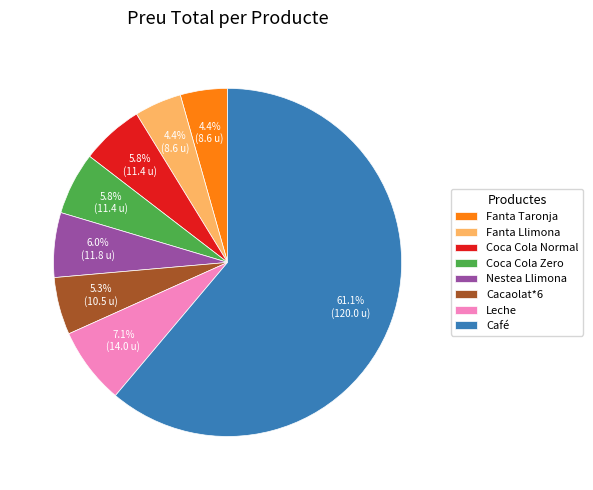

How many segments does this pie chart have?

8